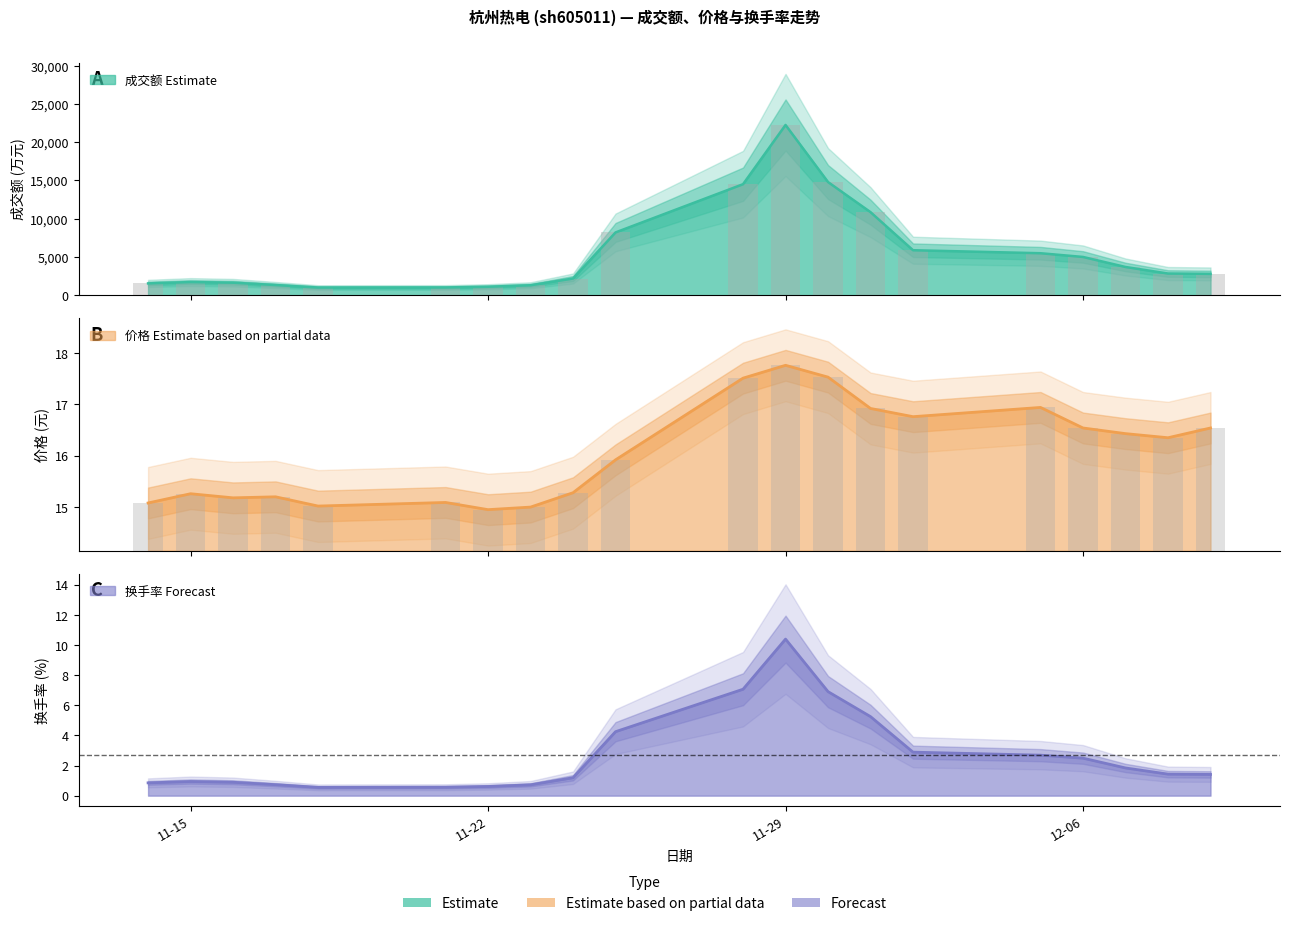

The 成交额(万元) series shows 1554.0 at 2022-11-14. True or false?

True